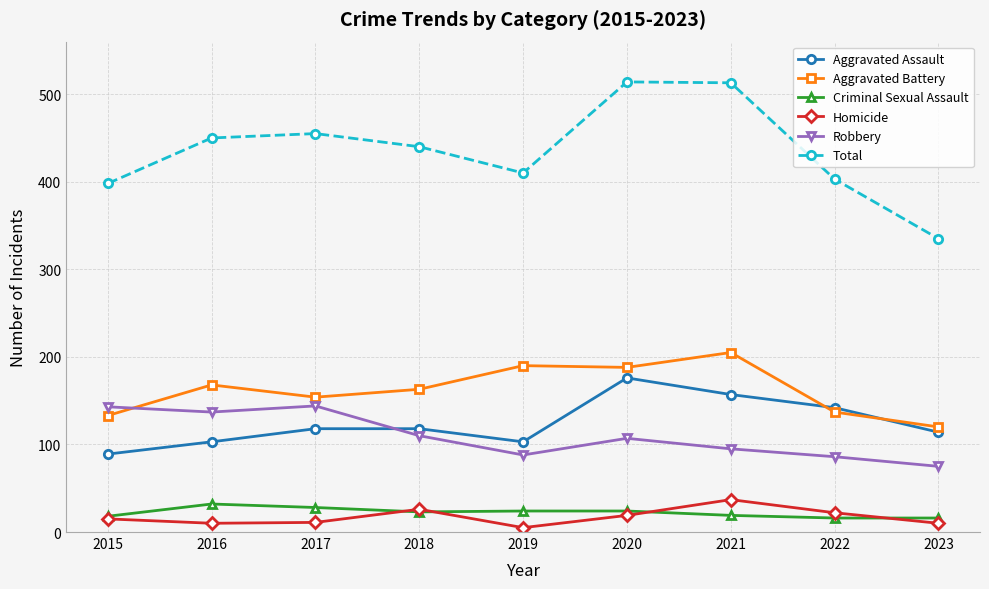

Which series has the largest total across all categories?

Total